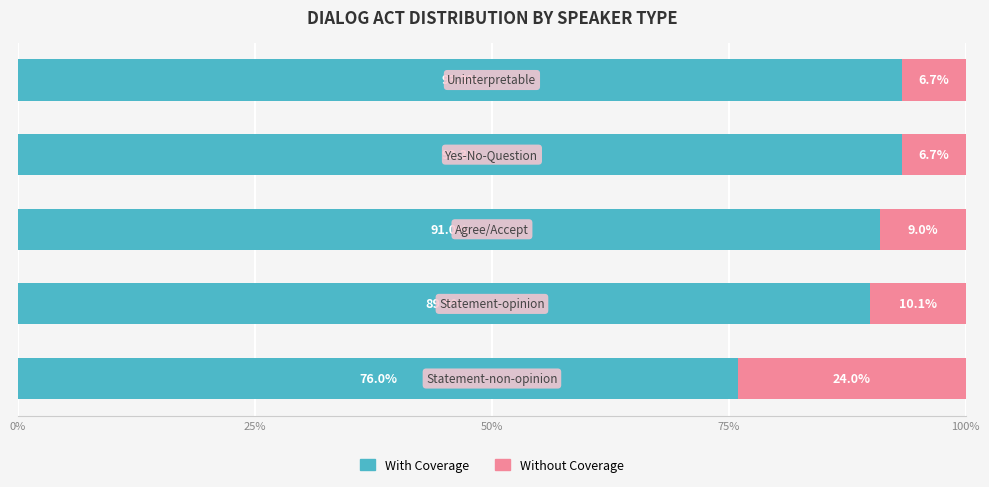

What is the maximum value for With Coverage?

93.3